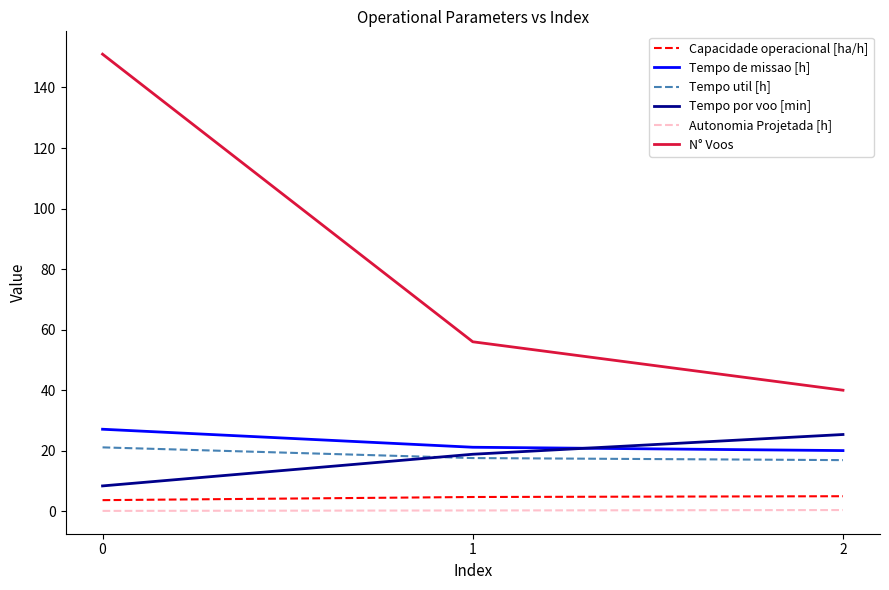

How many series are shown in this chart?

6